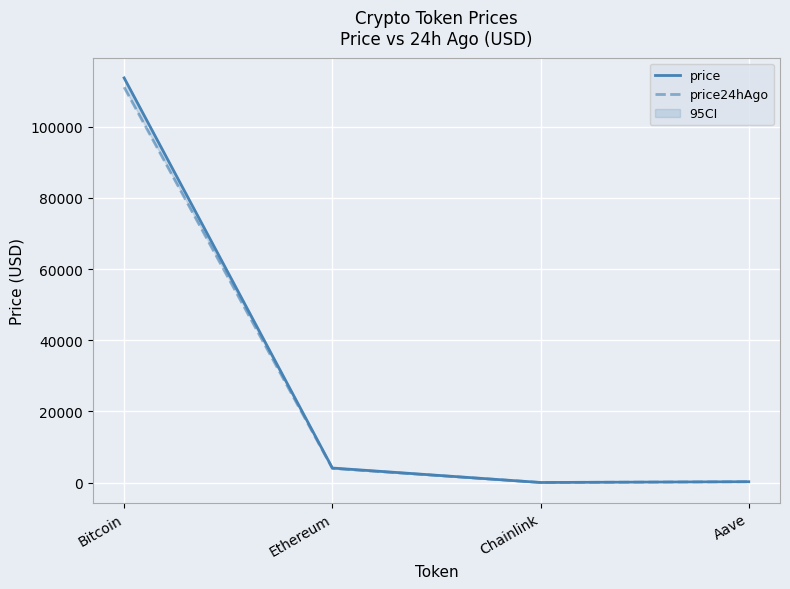

Reading left to right, what are all the values shown in this chart?

price: Bitcoin=113759.0	Ethereum=4087.4	Chainlink=18.8	Aave=236.1
price24hAgo: Bitcoin=111137.0	Ethereum=3974.5	Chainlink=18.7	Aave=227.4